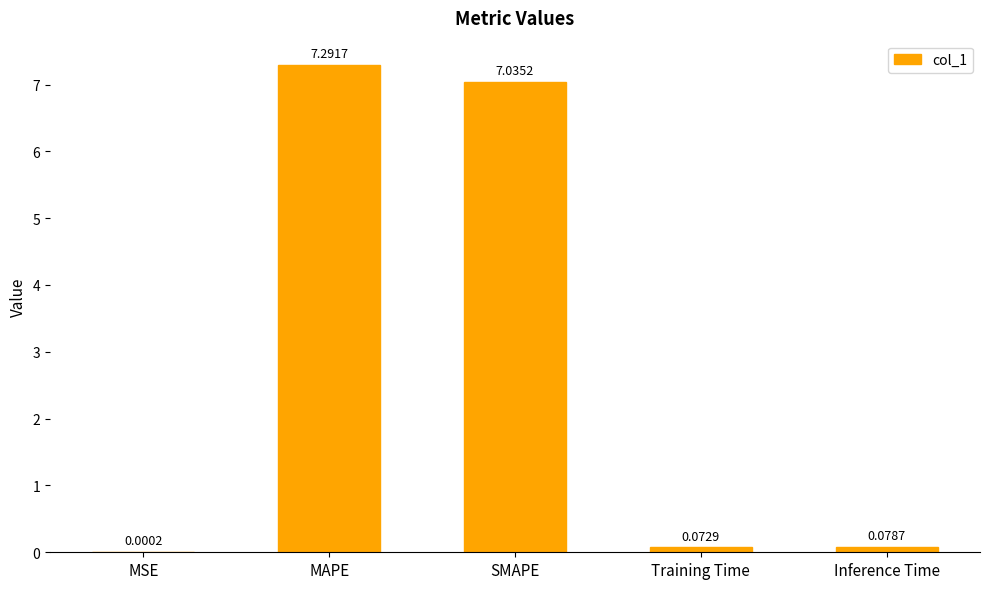

True or false: the data shows 7.0 at SMAPE.

True